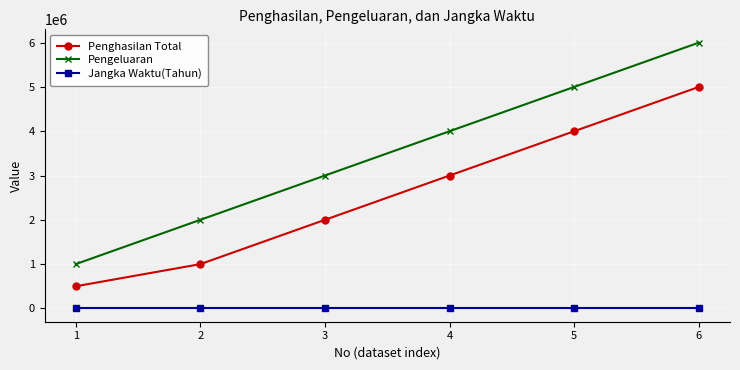

What is the difference between the maximum and second lowest values in the Pengeluaran series?

4000000